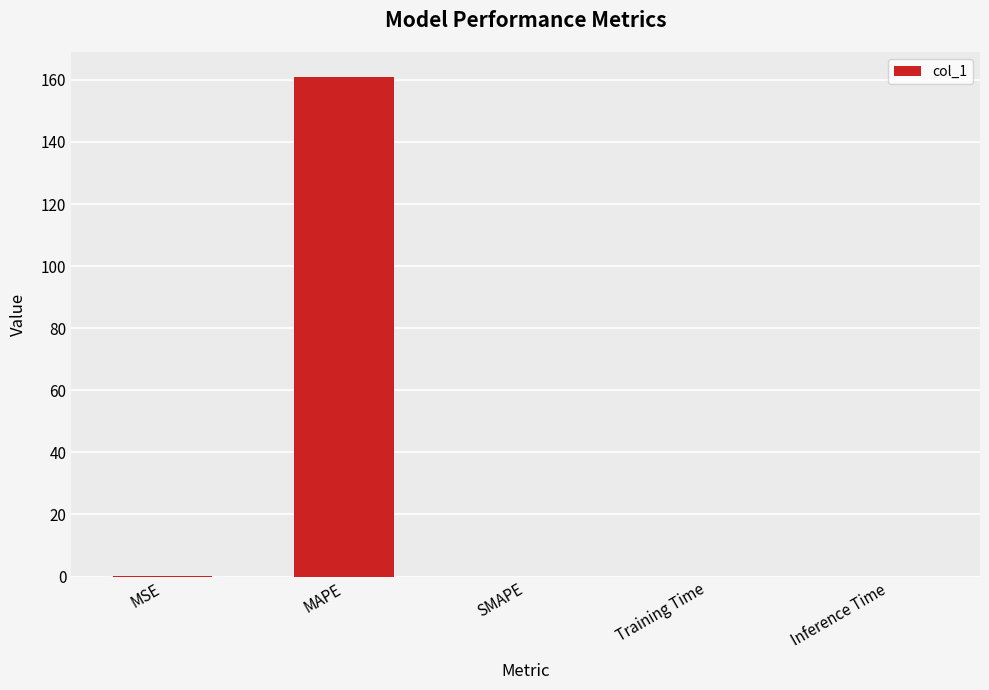

Read the value at MAPE.

160.9